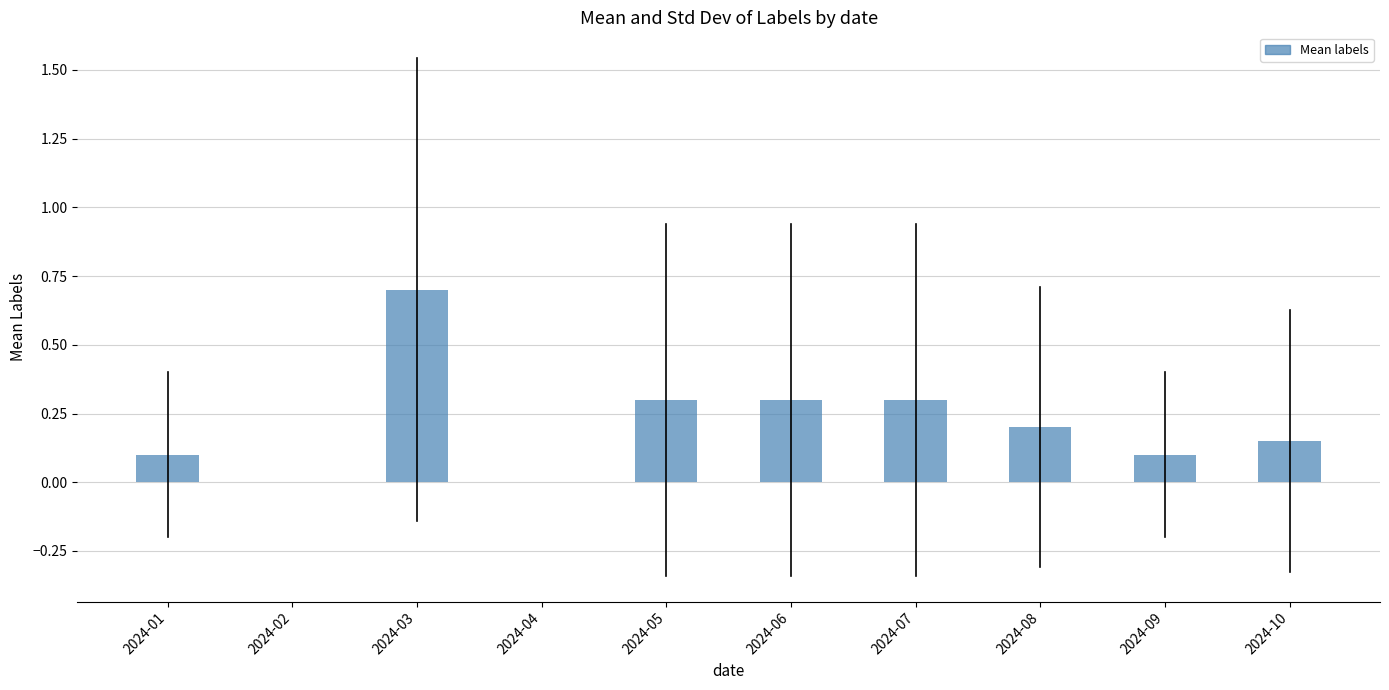

What is the maximum value shown in the chart?

0.7